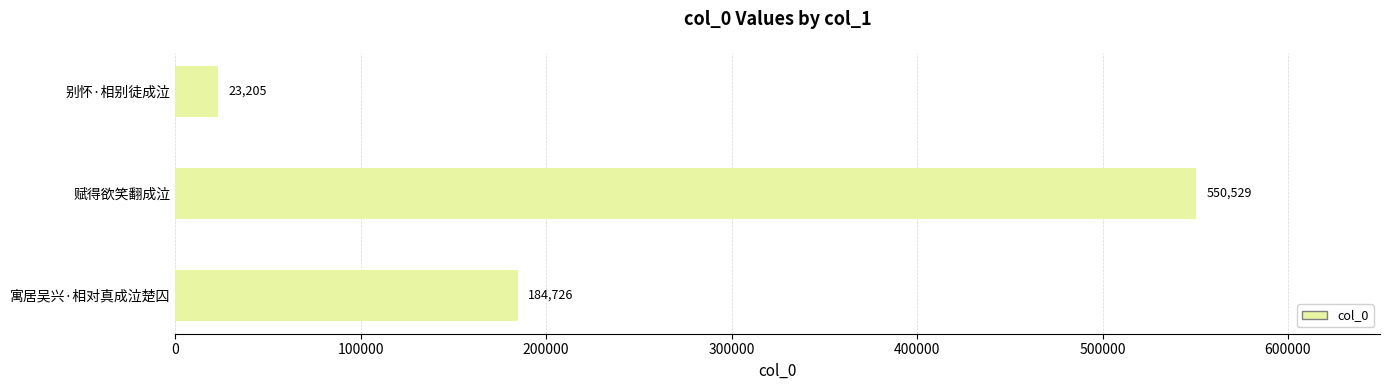

Does the chart contain any negative values?

No